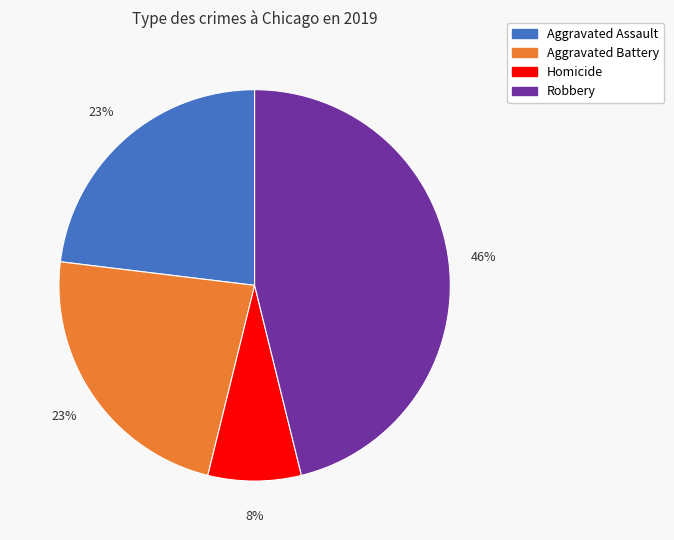

To the nearest percent, what is the average slice percentage?

25%